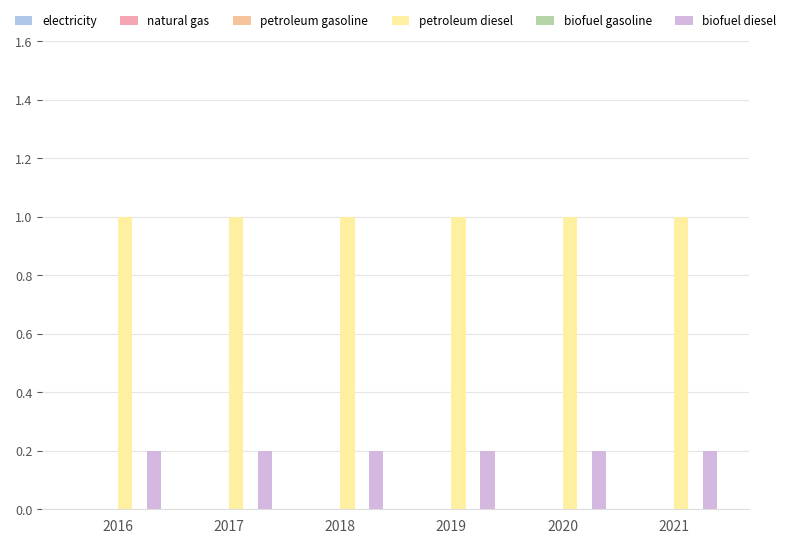

What is the value of the petroleum diesel bar at the 2nd from the left?

1.0